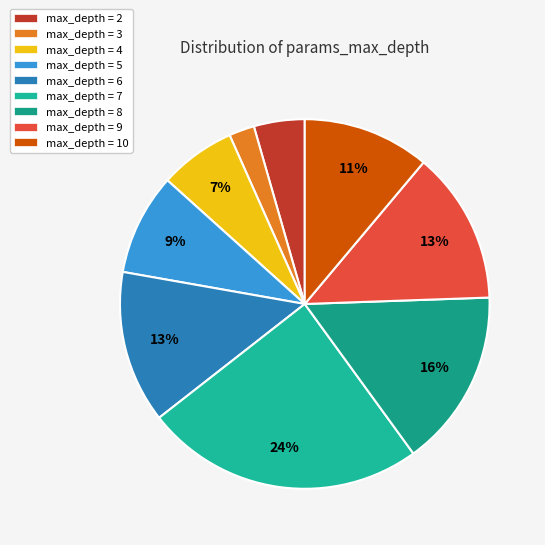

Count the number of slices in the pie.

9